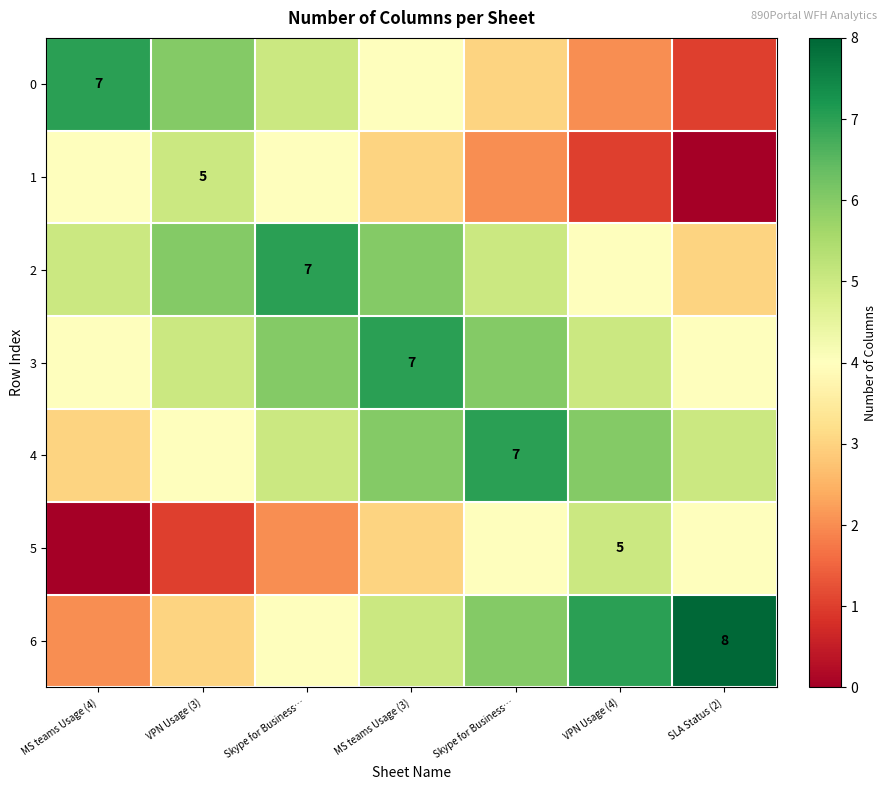

The value of 3 at MS teams Usage (4) is 4. True or false?

True